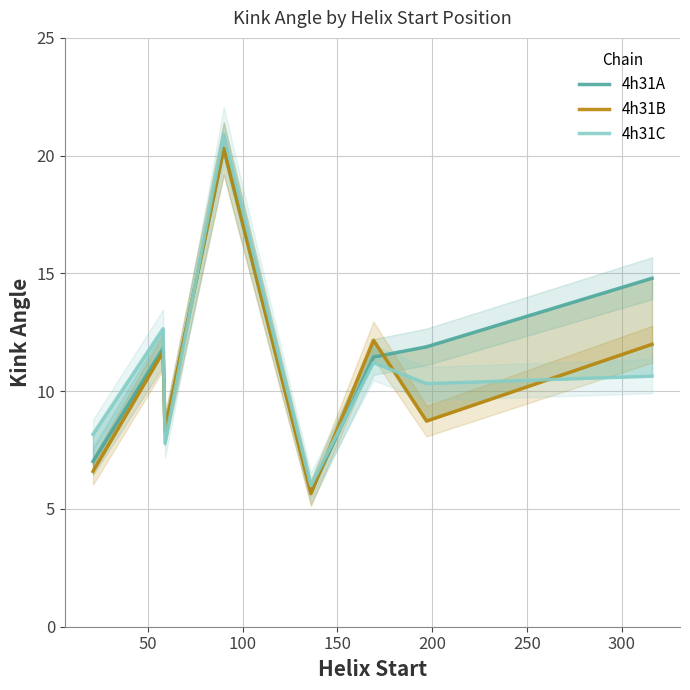

After their last crossing, which series has the higher values: 4h31A or 4h31C?

4h31A